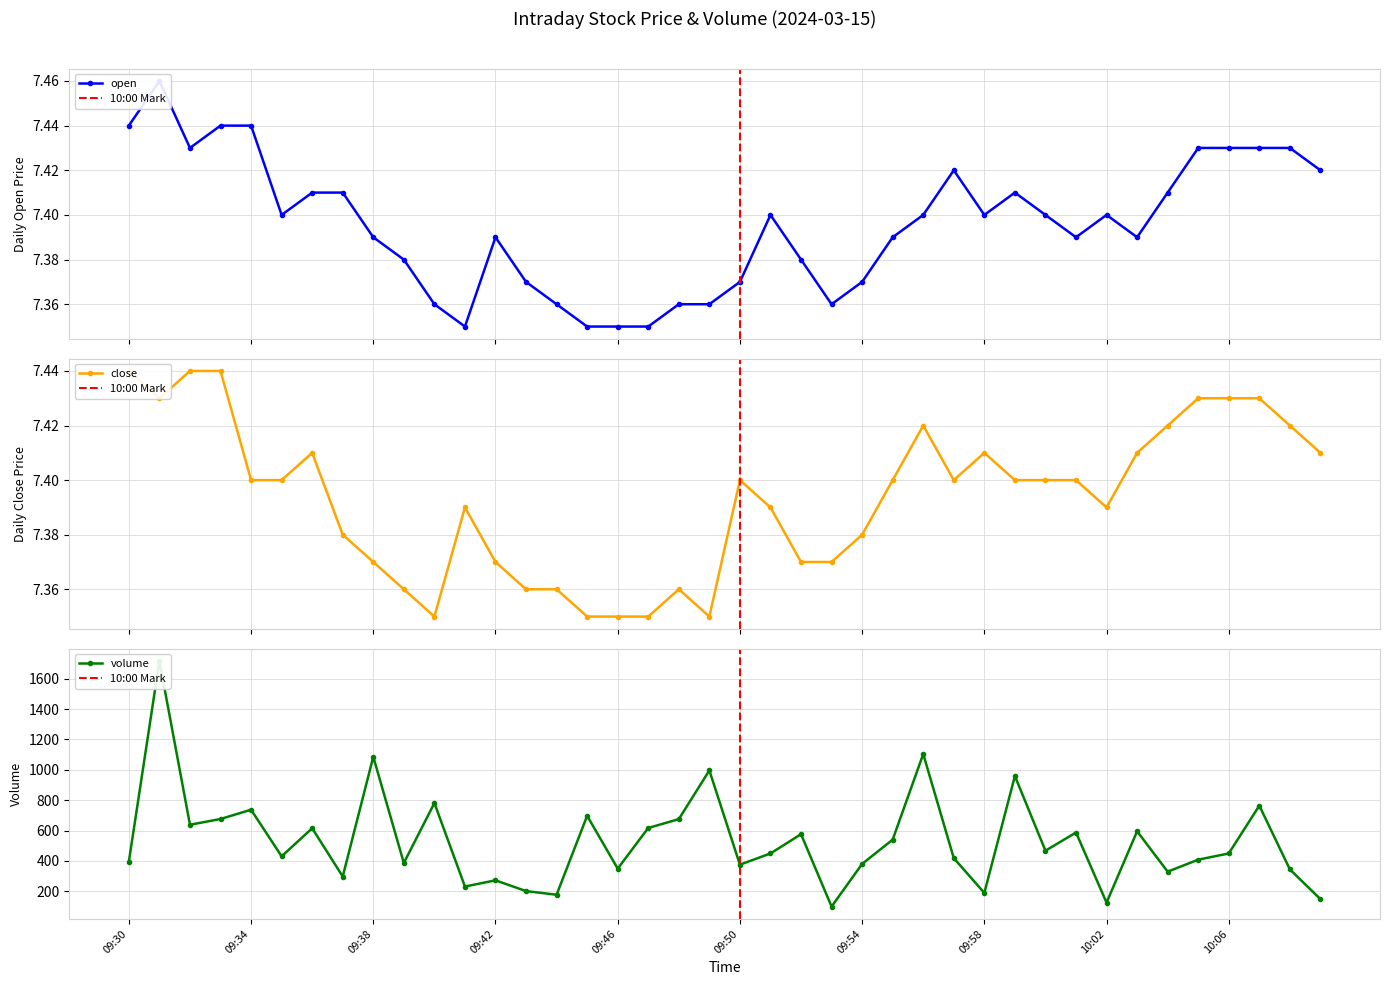

At which category does volume reach its first local peak?

09:31